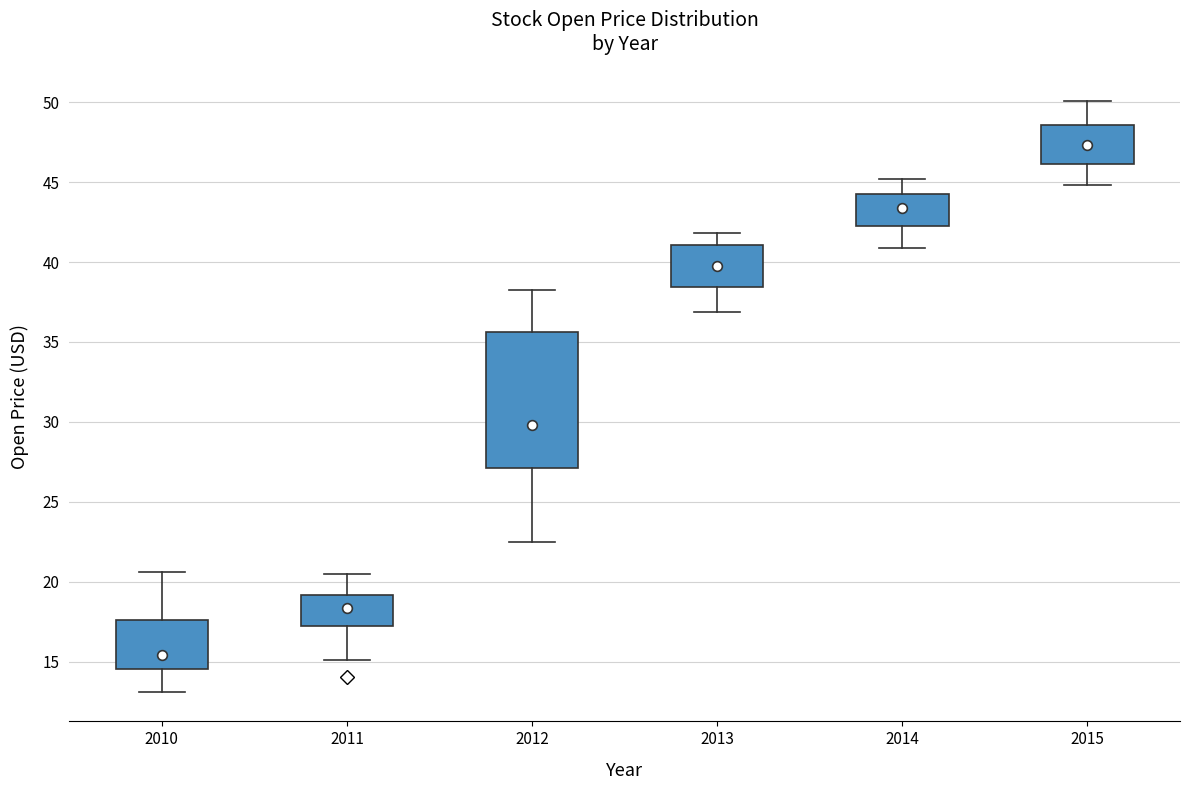

Where does the upper whisker of the box at x = 2012 end on the y-axis? The values are not printed on the chart, so give them approximately, as read against the axis.

38.5